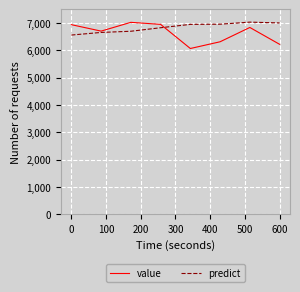

What is the maximum value for value?

7027.9